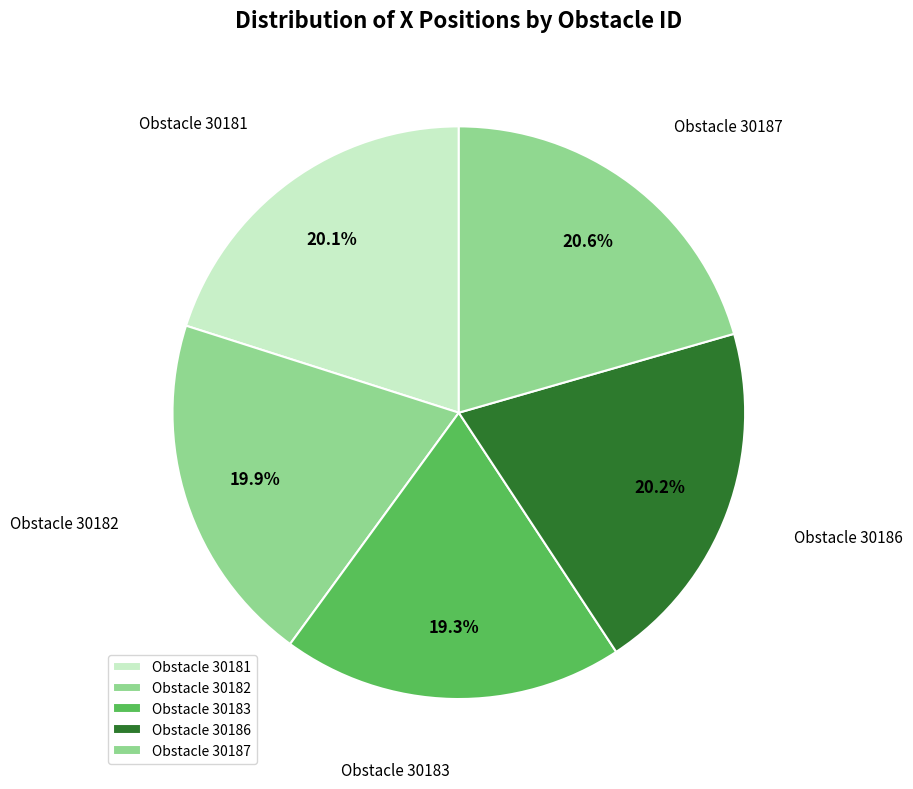

Rank the categories by value from lowest to highest.

30183, 30182, 30181, 30186, 30187